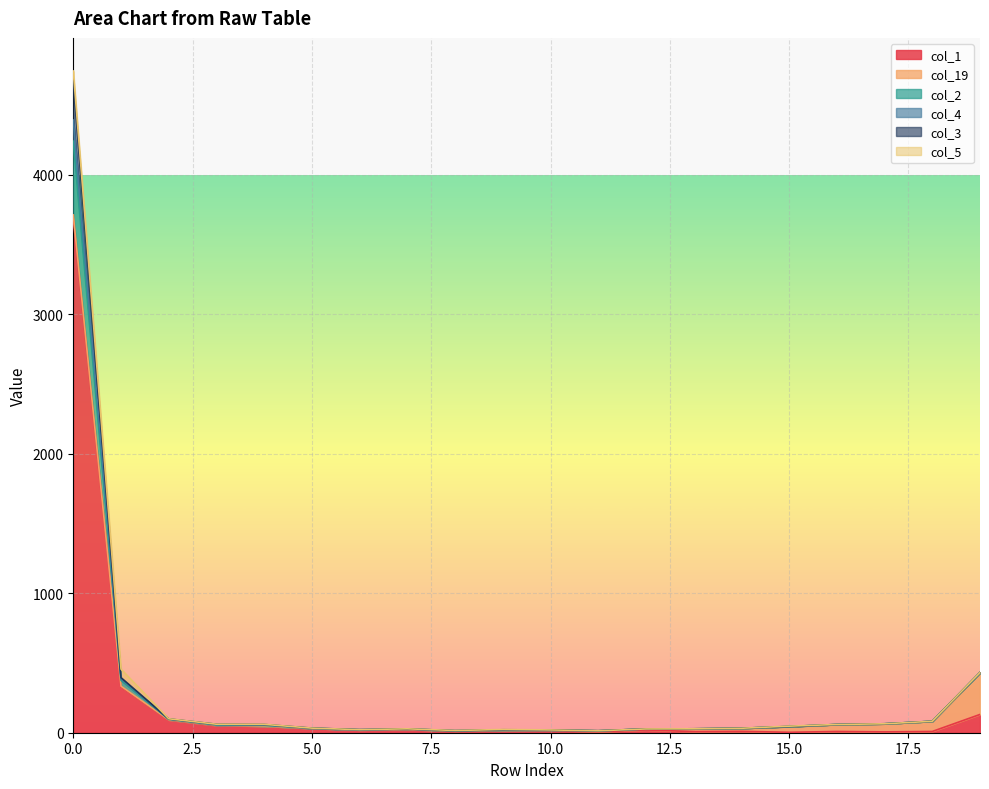

The col_1 series shows 5262 at 0.0. True or false?

False